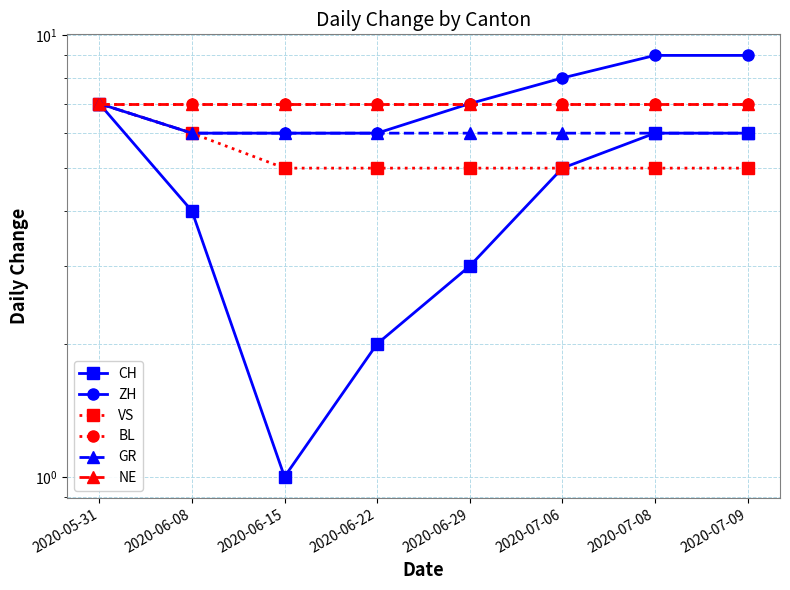

What is the maximum value for ZH?

9